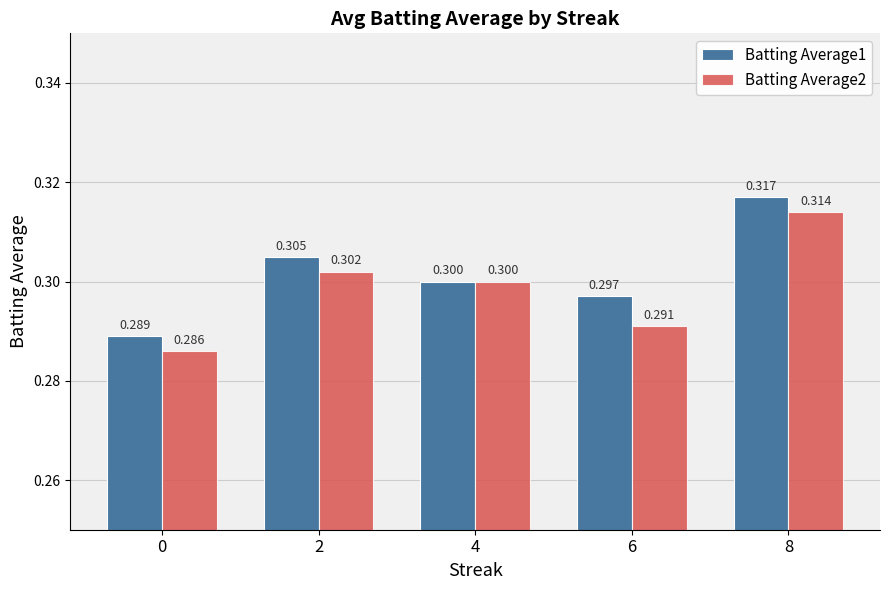

How many bars are there in each group?

2